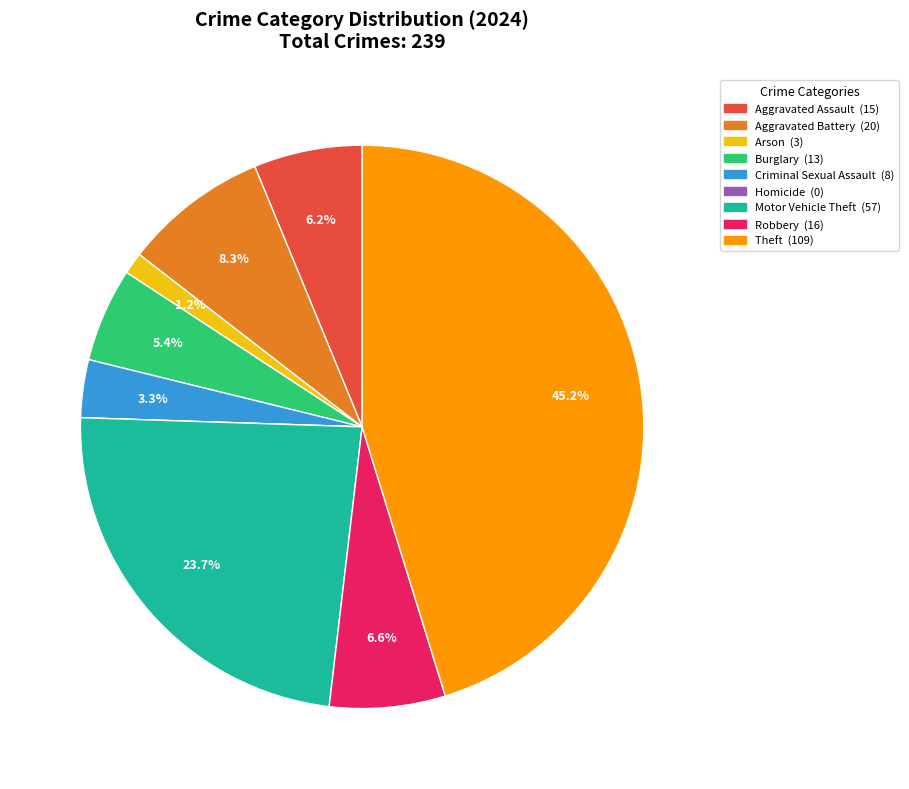

To the nearest percent, what is the difference between the largest and smallest slice percentages?

45%